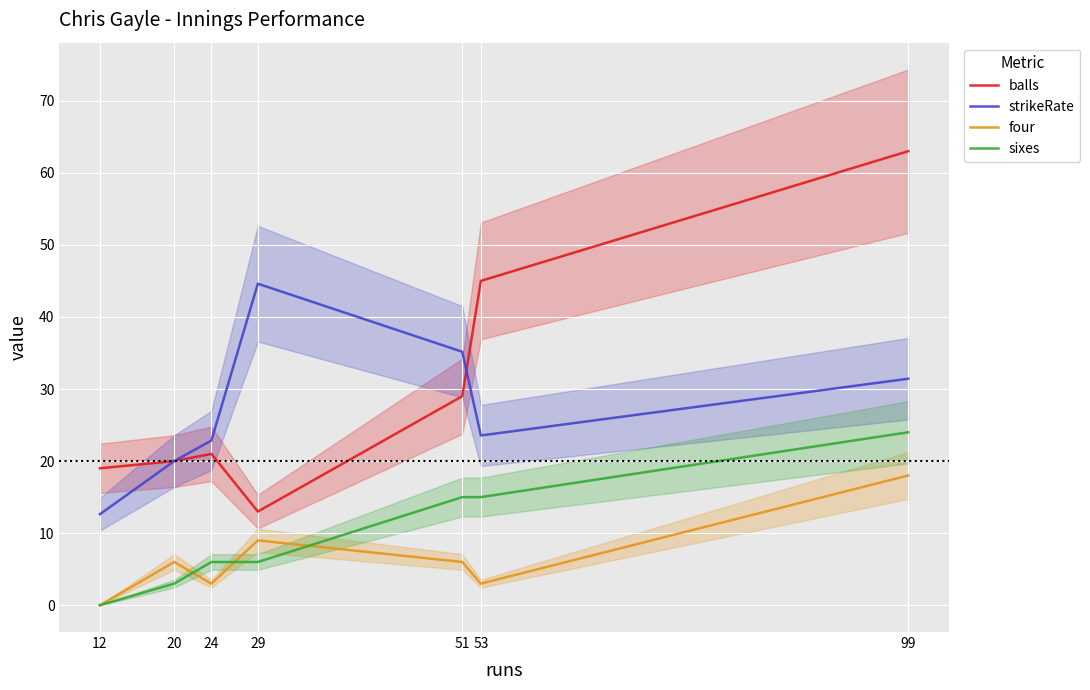

Is it true that strikeRate equals 12.6 at 12?

True